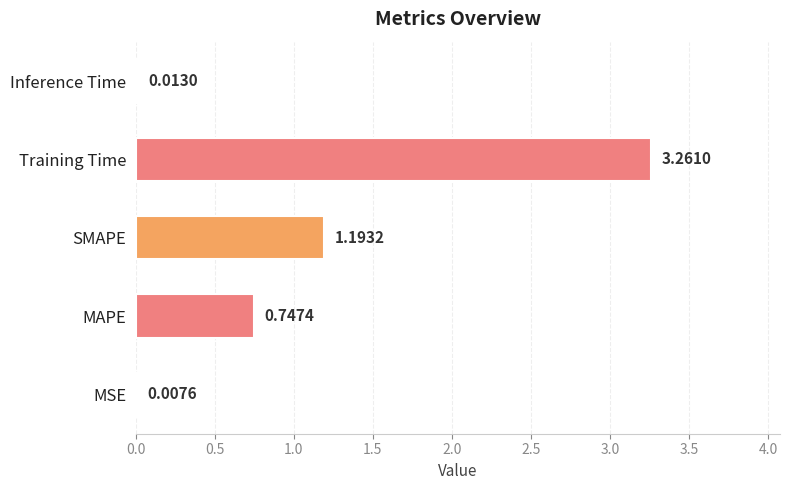

How many distinct data groups are displayed?

1